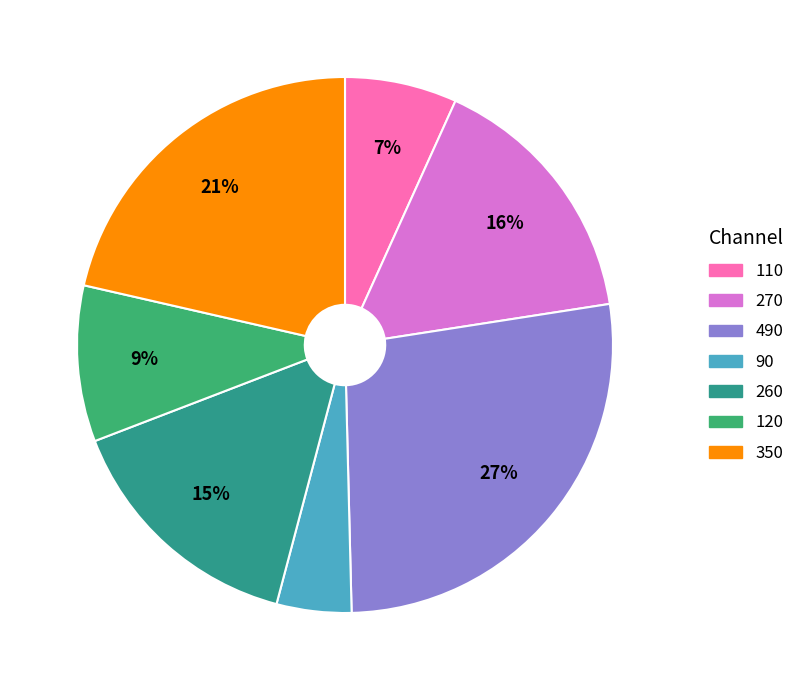

To the nearest percent, what is the average slice percentage?

14%